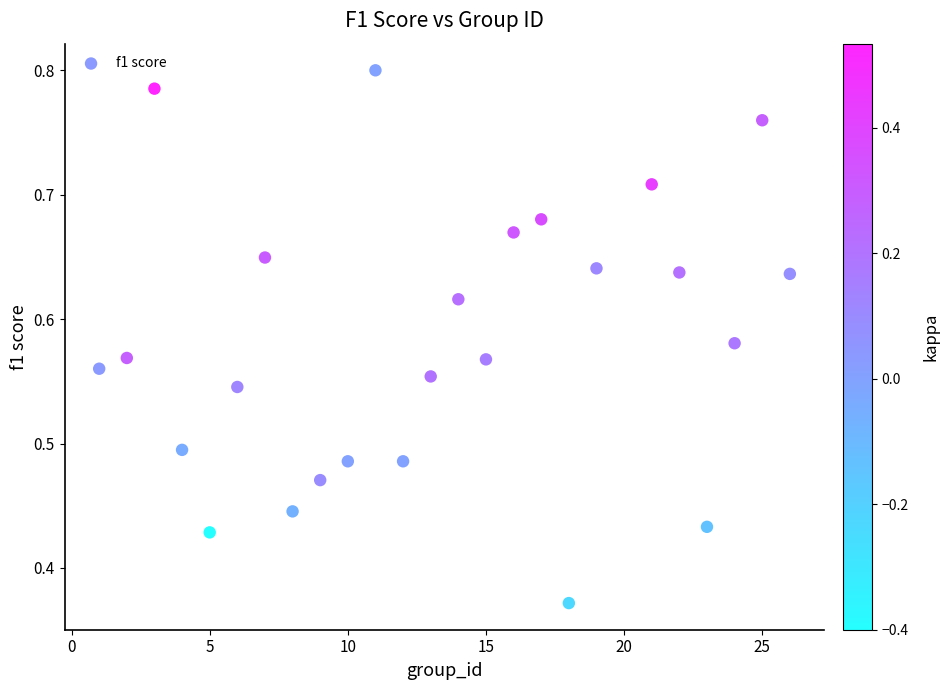

What is the range of X values (max minus min)?

25.0